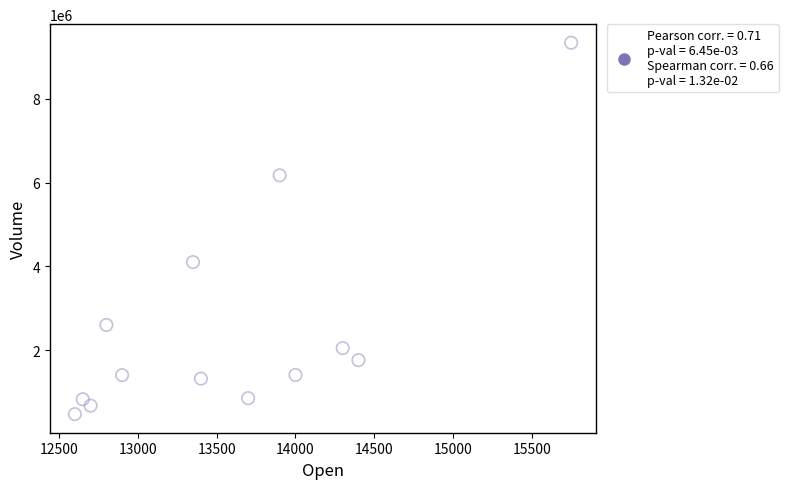

What Y value in the scatter plot is closest to 4906000?

4102292